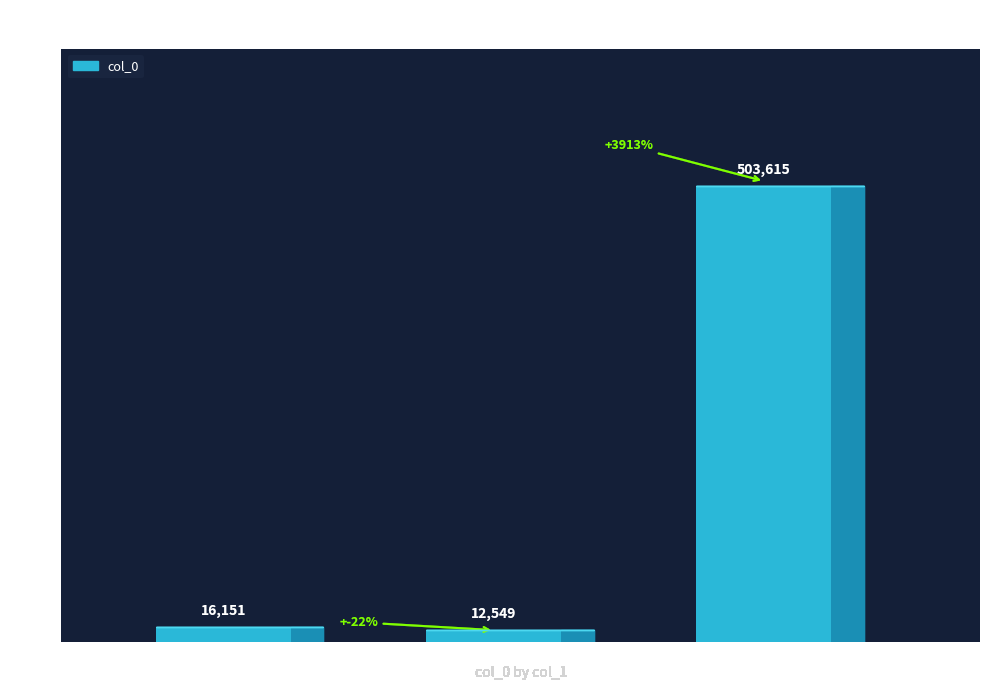

At which label is the value closest to 258082?

寒食后·田舍清明日